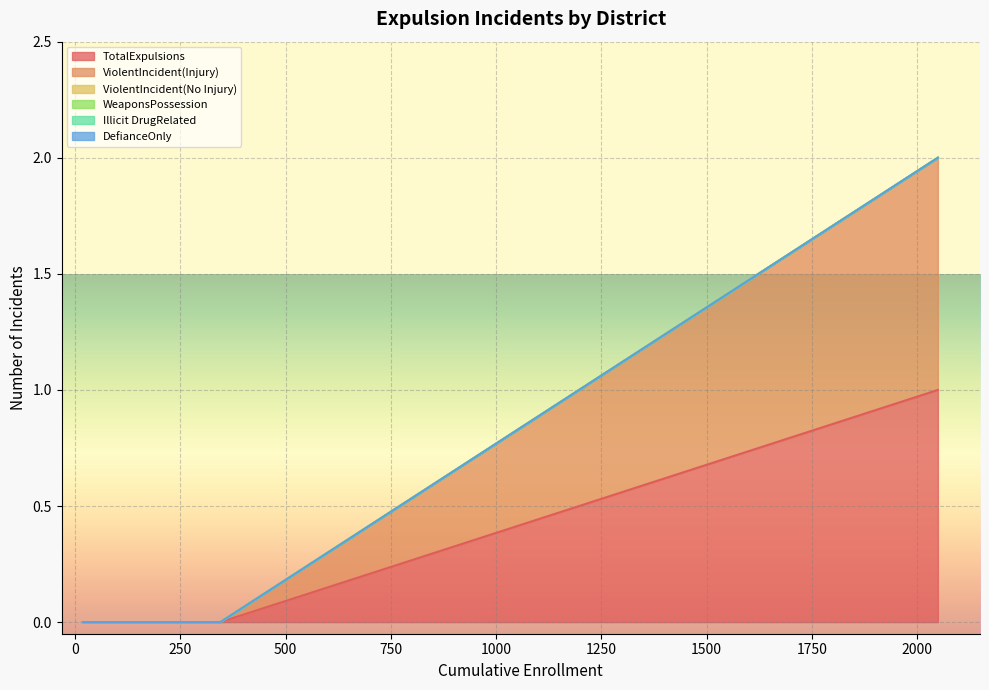

What is the label of the 1st point from the left?

Big Pine Unified